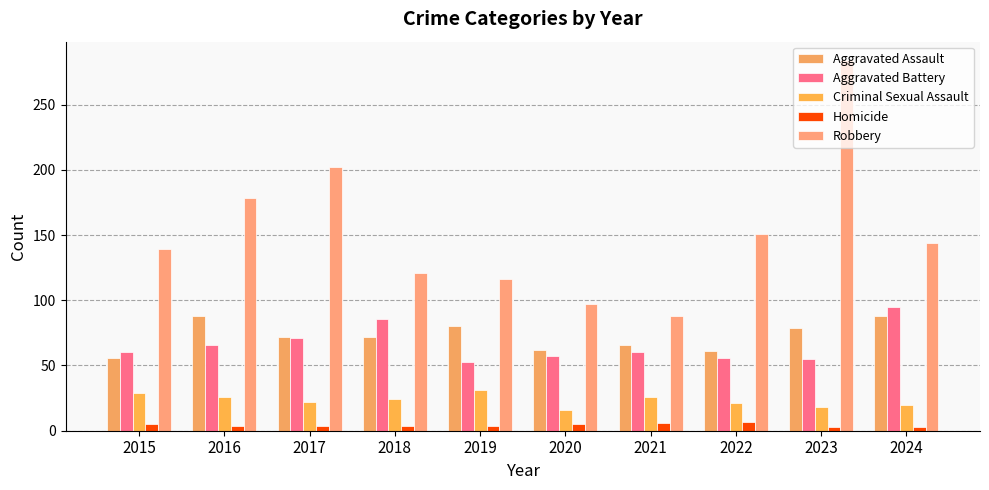

The Criminal Sexual Assault series shows 34 at 2024. True or false?

False